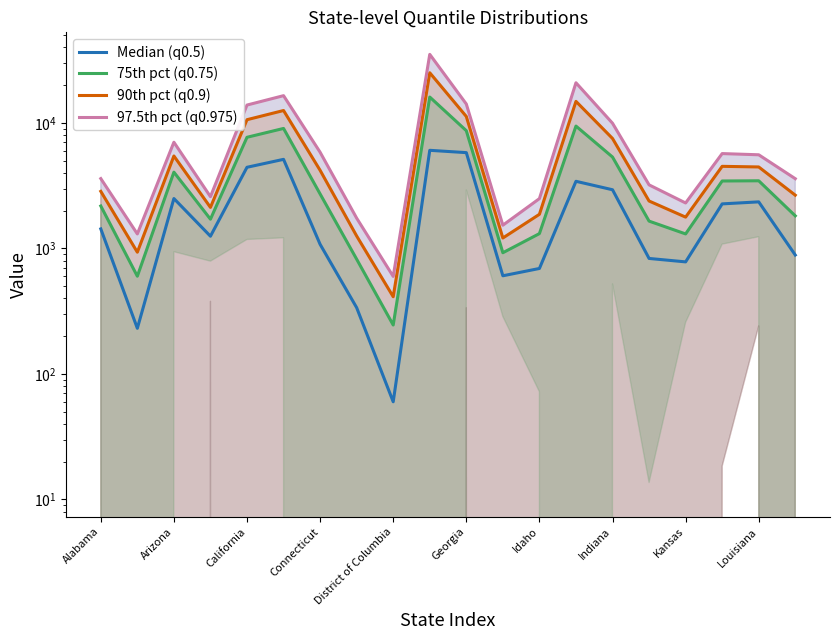

What is the total value across all series at Kansas?

6165.8